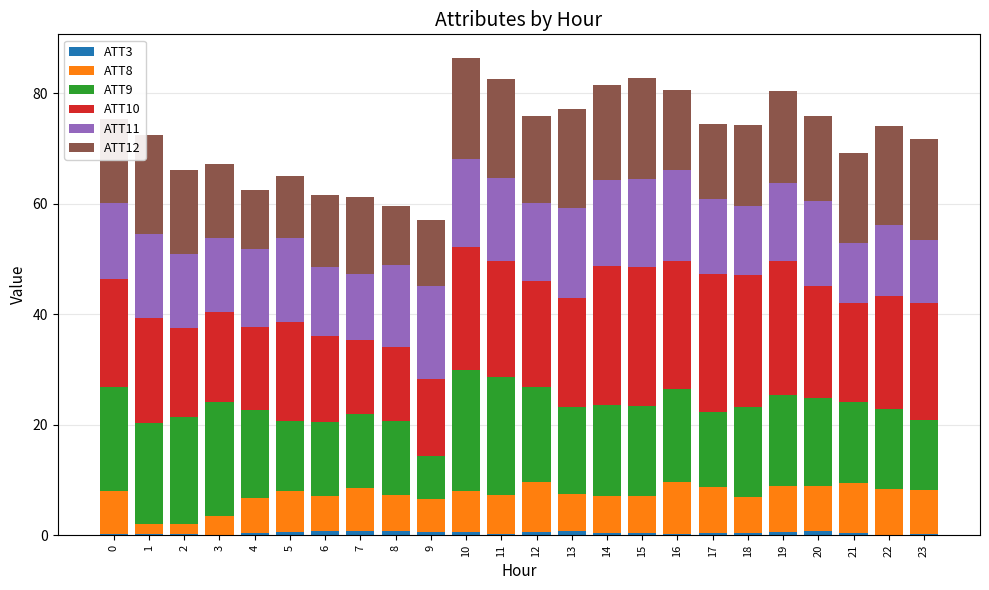

Is it true that ATT9 equals 16.7 at 16?

True